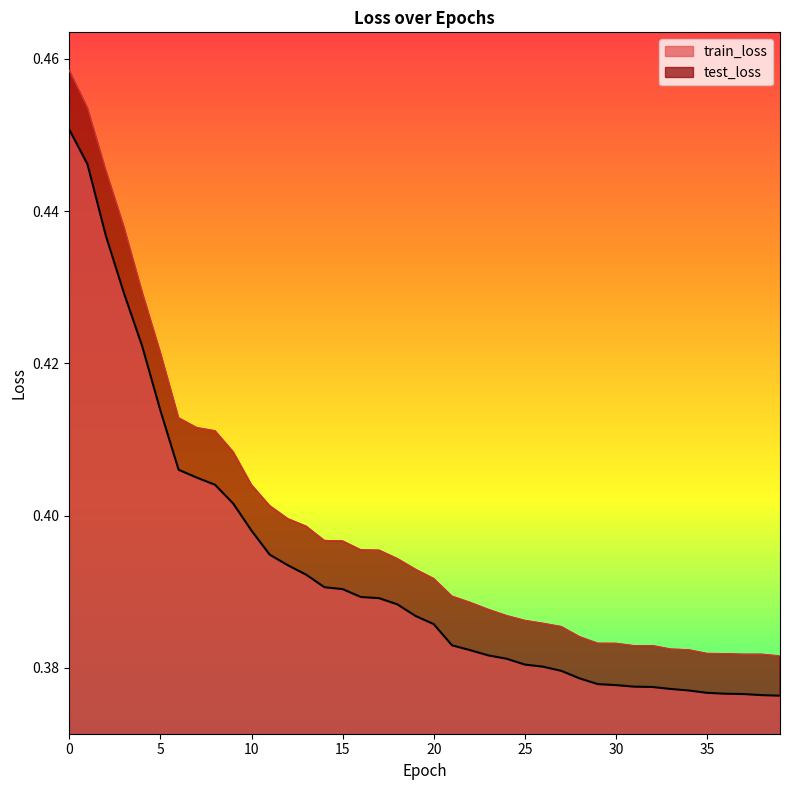

At which label is test_loss closest to 0?

39